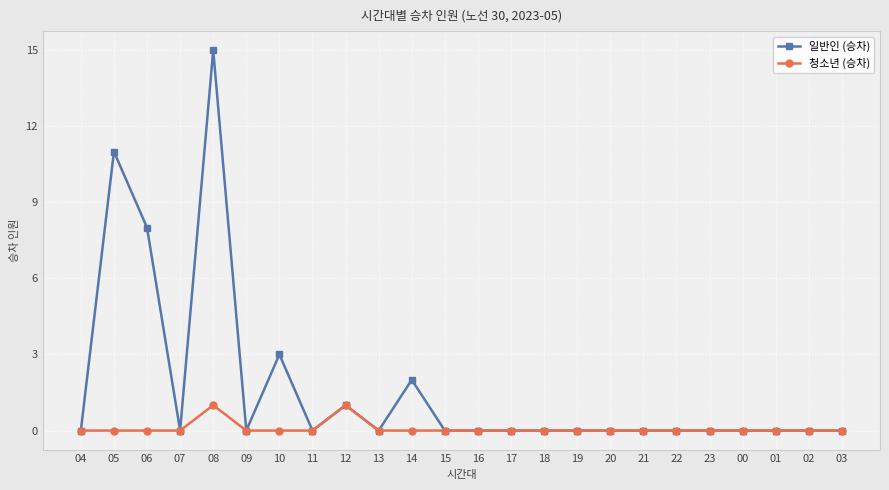

What is the total value across all series at 10?

3